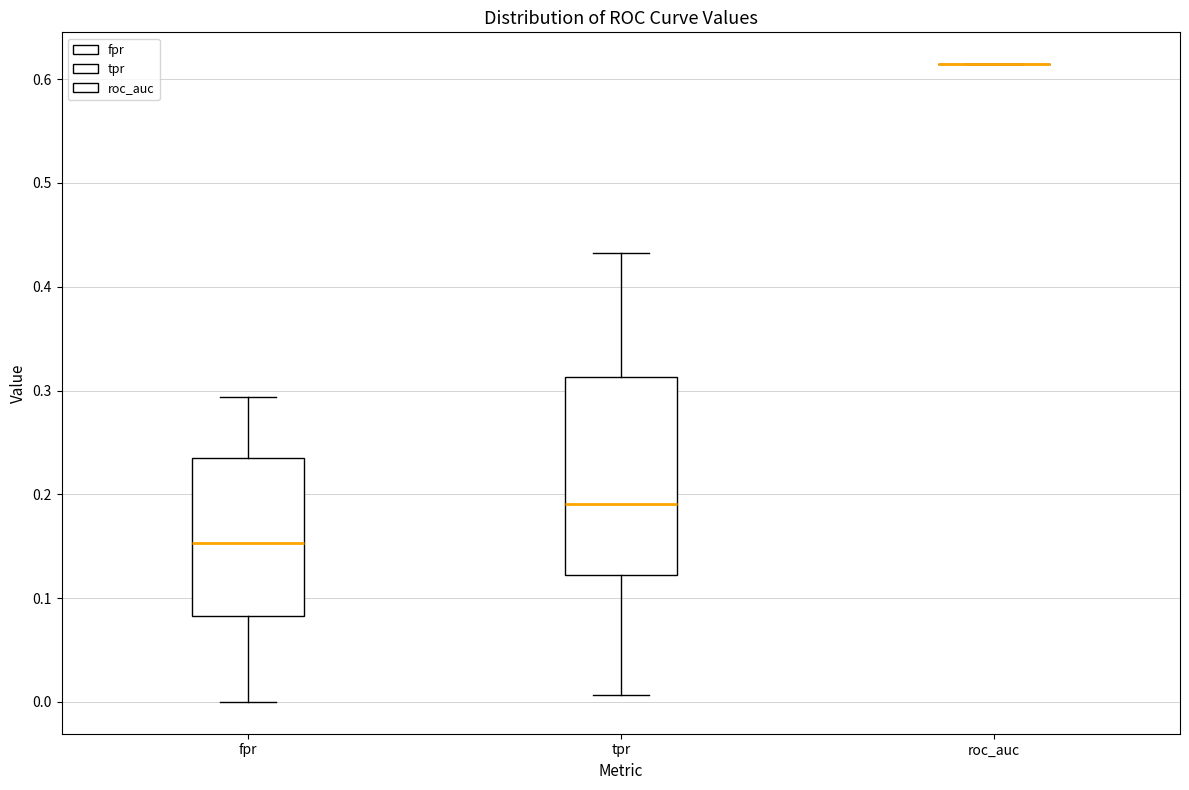

Comparing the boxes themselves (not the whiskers), which one is the tallest?

tpr